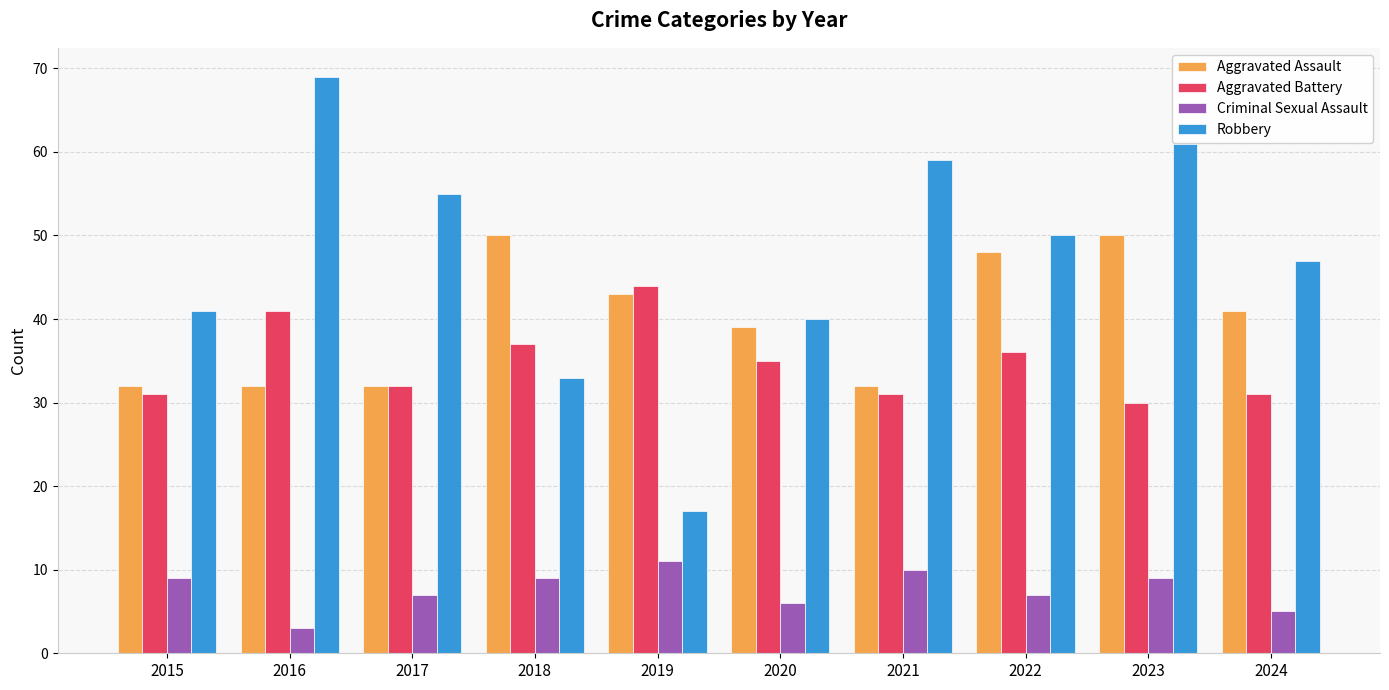

Which label corresponds to the smallest value in the chart?

2016